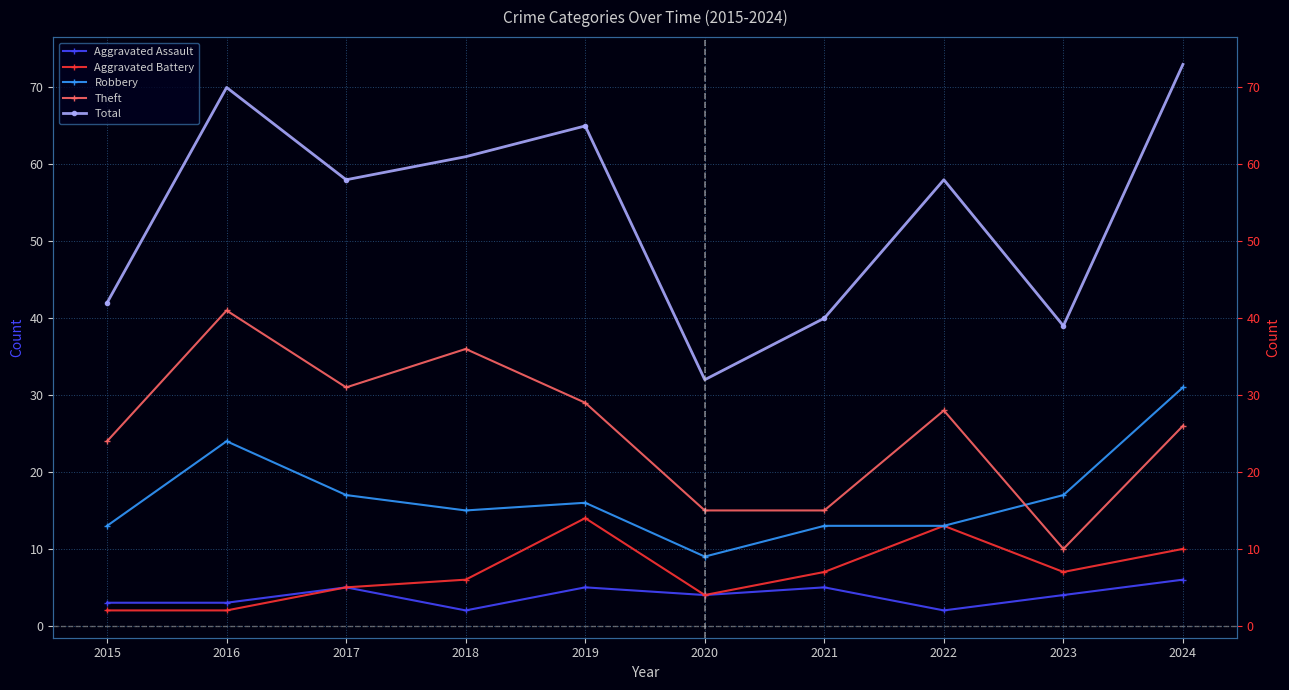

In Aggravated Battery, how many points are higher than both neighbors (excluding endpoints)?

2